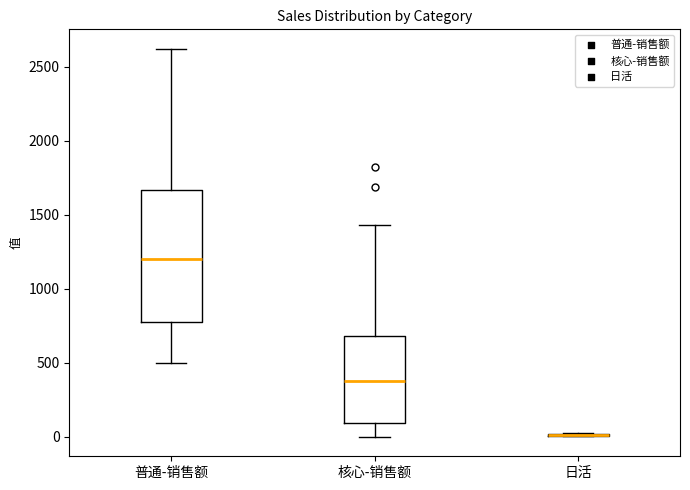

Reading left to right, read every box against the y-axis: the position of its median line, the range the box covers, and the ends of its whiskers. The values are not printed on the chart, so give them approximately, as read against the axis.

普通-销售额: median 1200, box 800 to 1650, whiskers 500 to 2600
核心-销售额: median 400, box 100 to 700, whiskers 0 to 1450
日活: box collapsed to a line at 0, whiskers 0 to 50